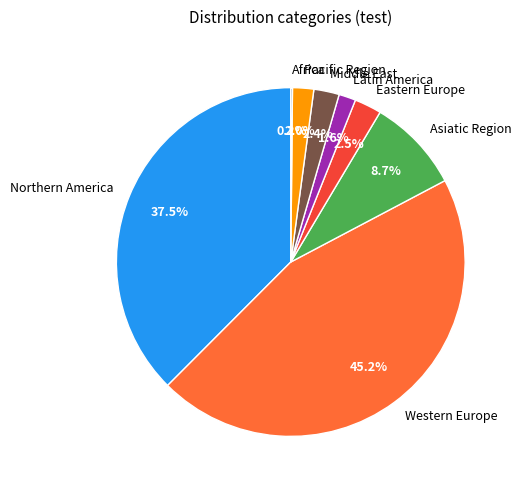

Does Pacific Region account for over 50% of the chart?

No